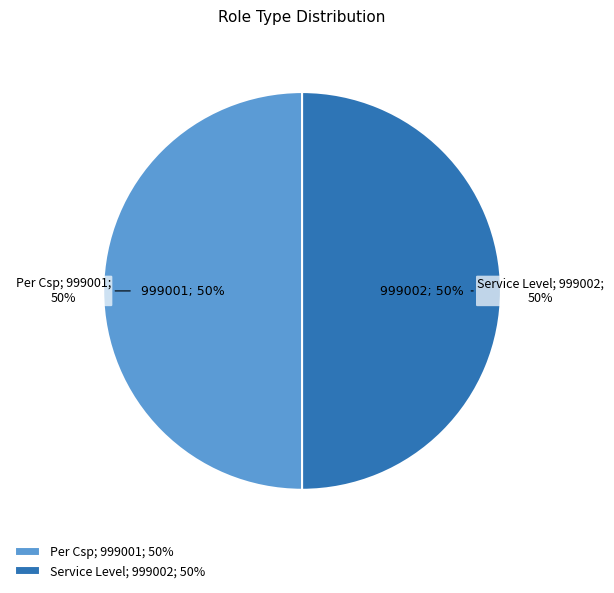

Do Service Level and Per Csp together represent more than half of the pie?

Yes